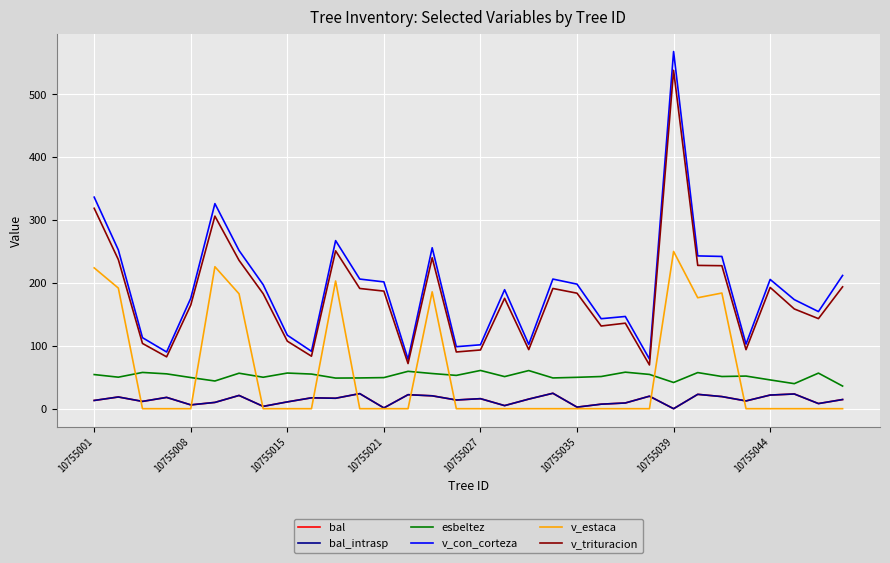

Does the chart have visible grid lines?

Yes